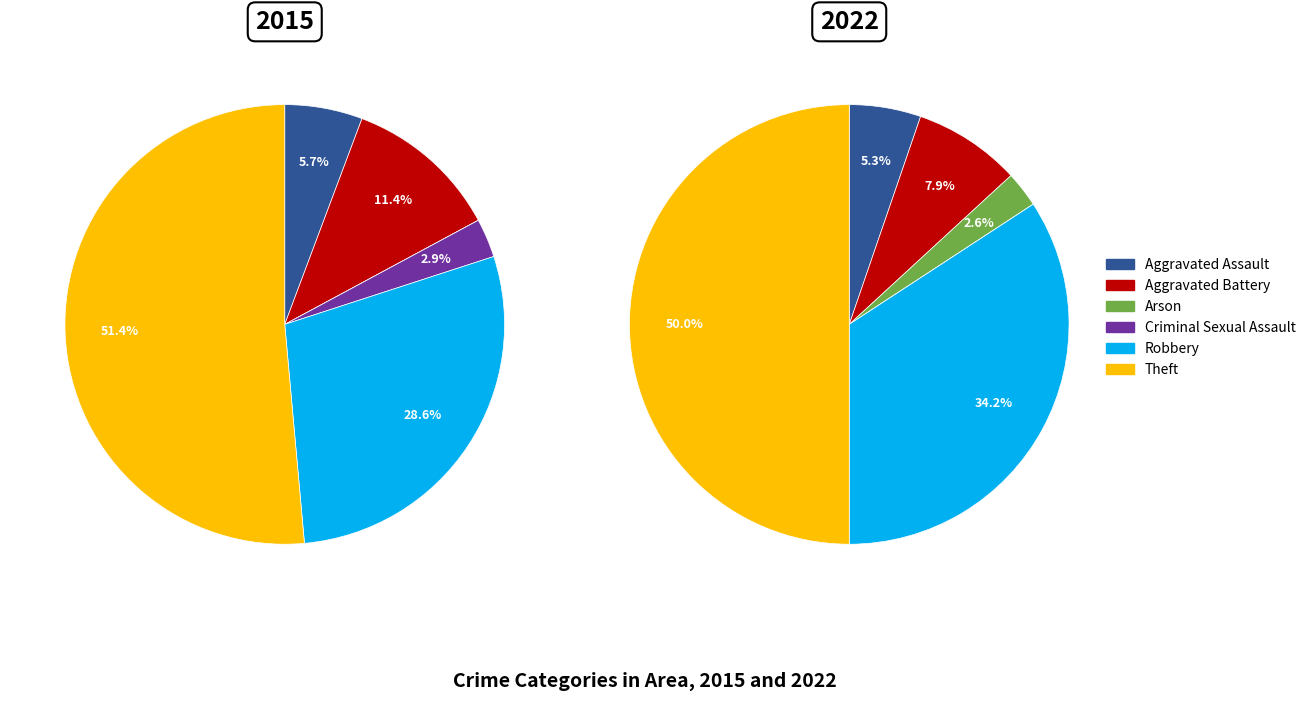

How many segments does this pie chart have?

6